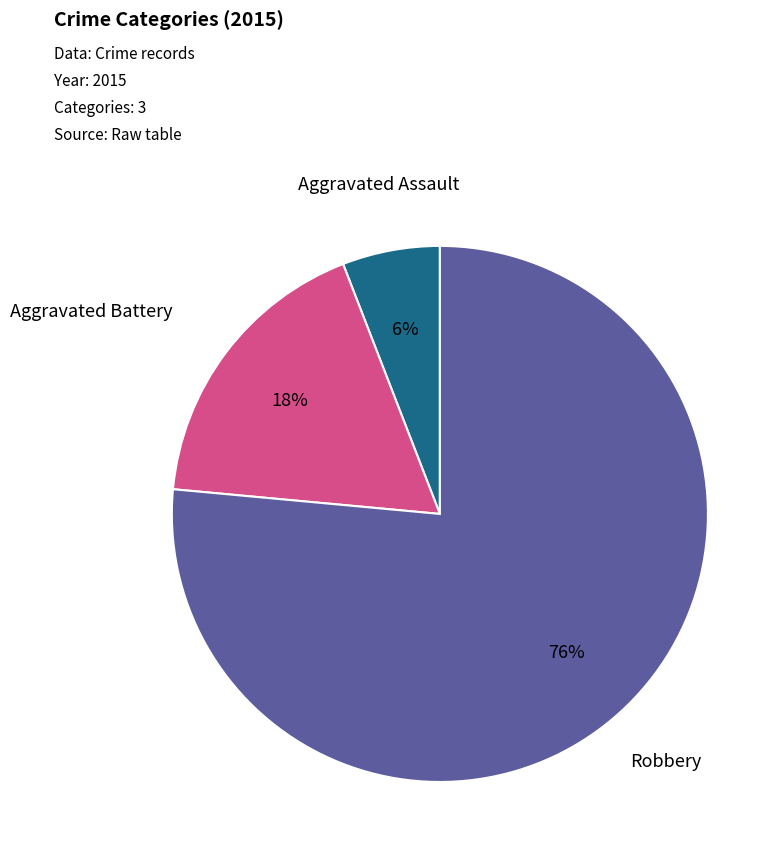

What percentage is the Aggravated Battery slice, to the nearest percent?

18%